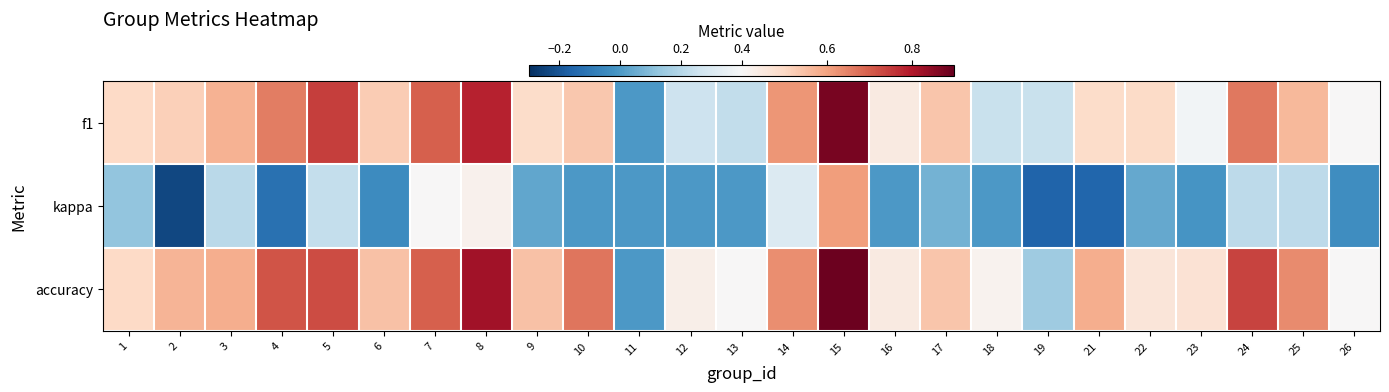

Between 26 and 12, which is larger?

26